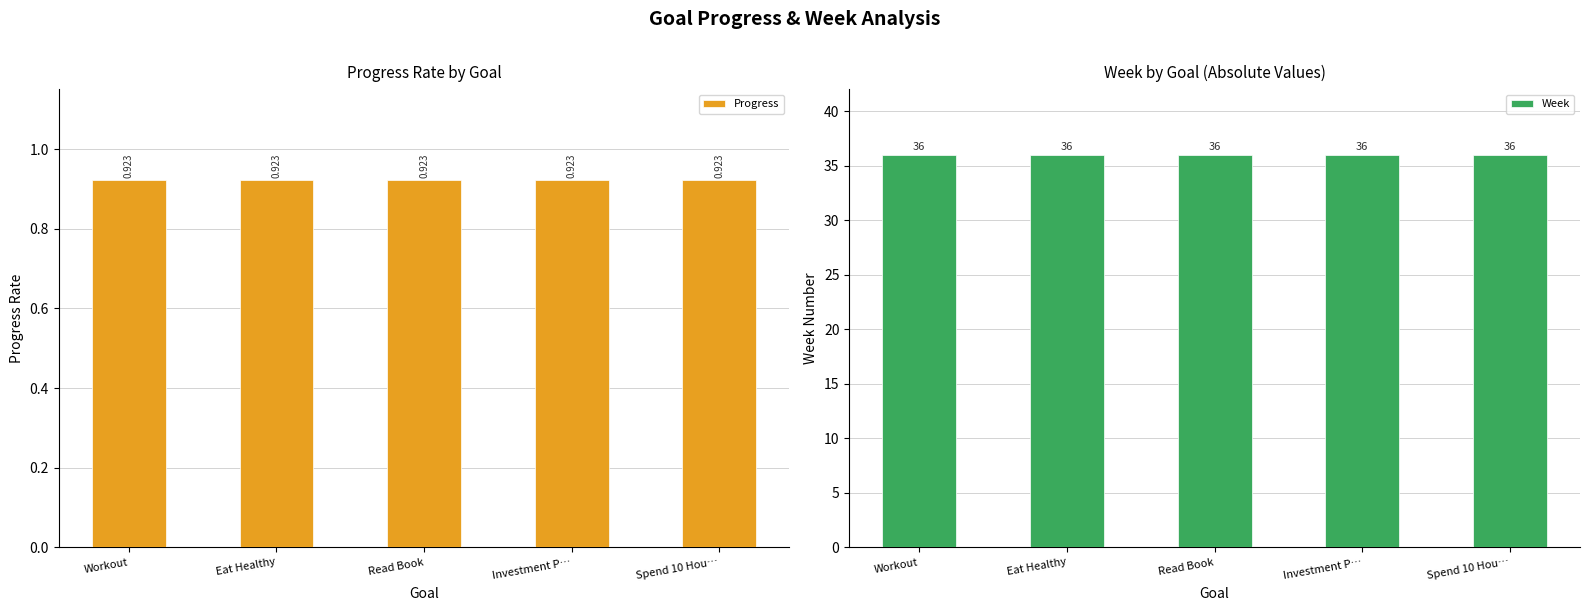

What position from the right is Investment P…?

2